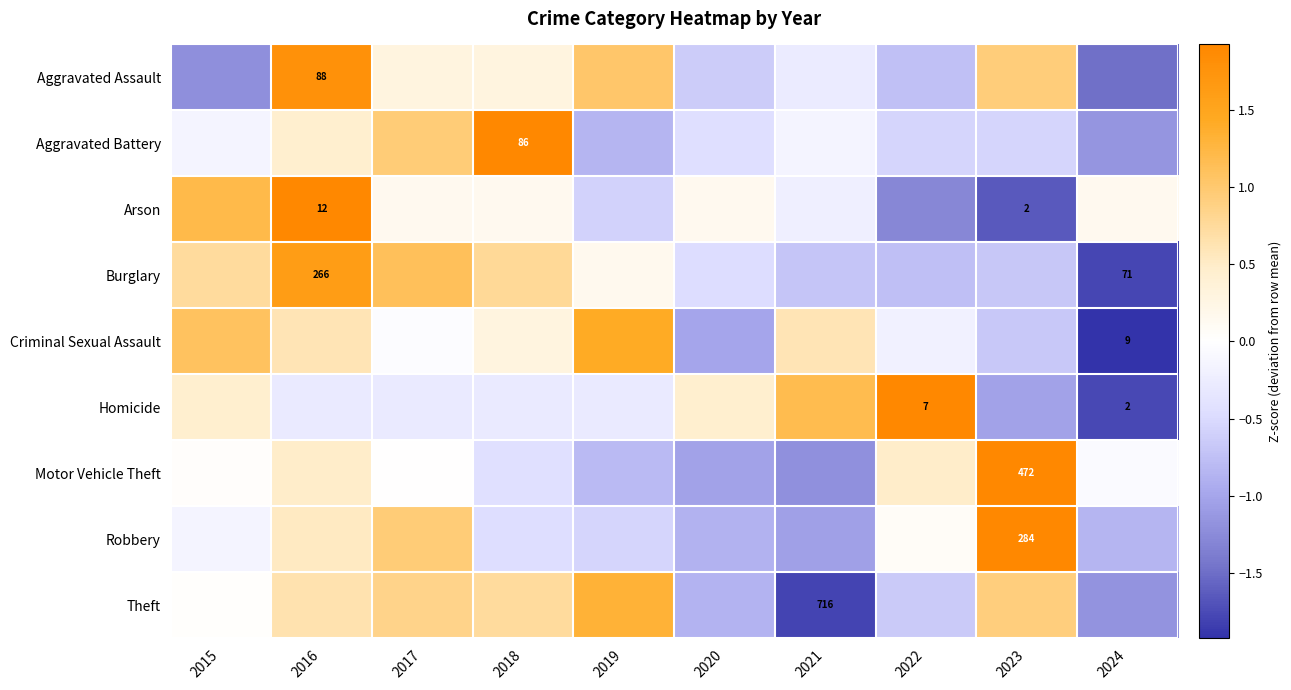

How many values in the Theft series are below 0?

4